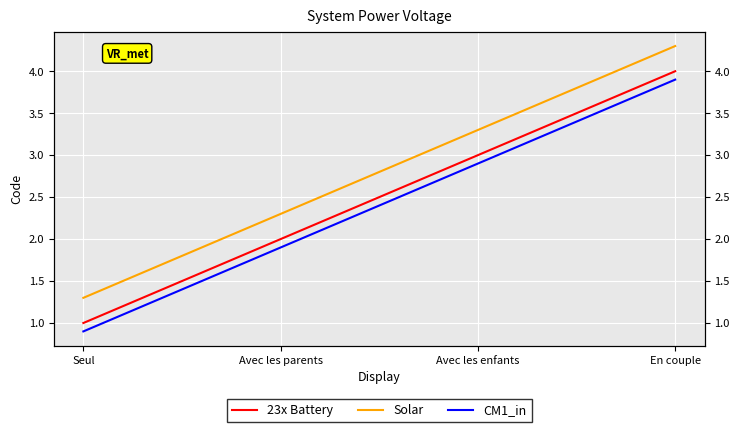

True or false: 23x Battery and Solar cross at least once.

False